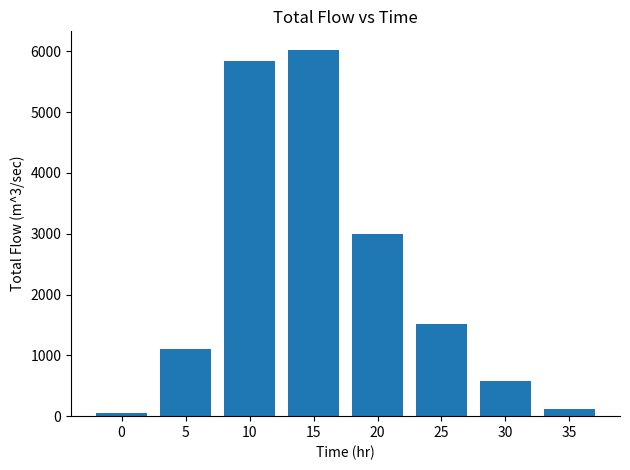

List the labels in order of value, largest first.

15, 10, 20, 25, 5, 30, 35, 0